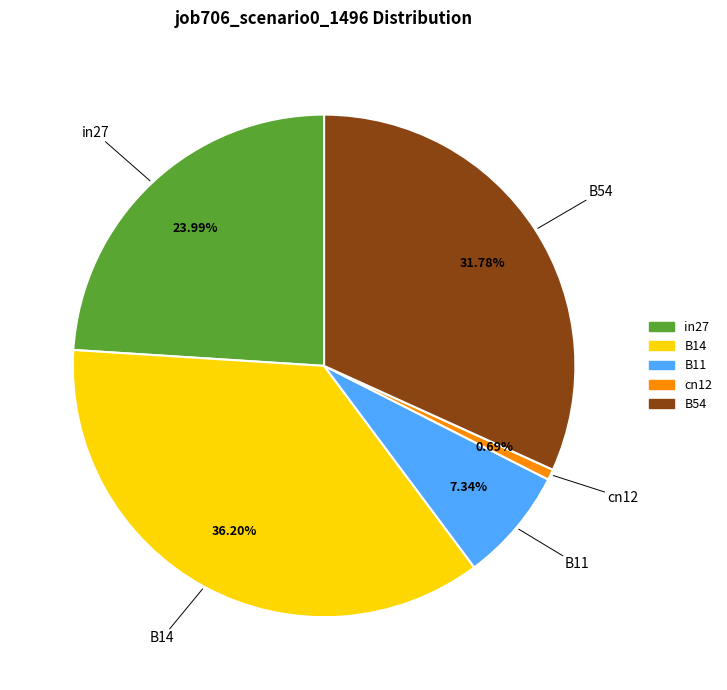

Is there a majority slice in this chart?

No